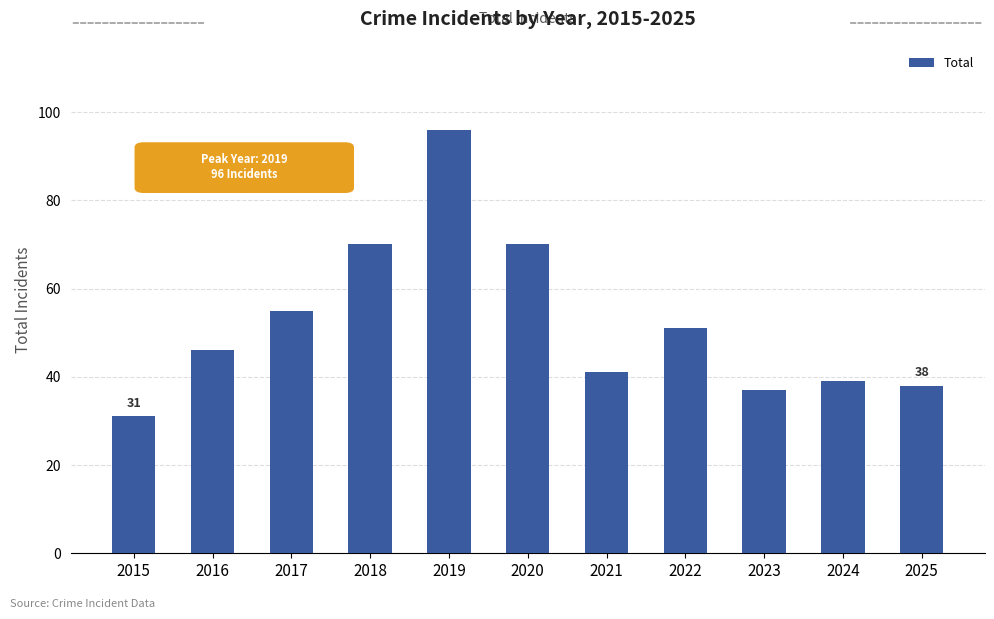

What is the value of the 1st bar from the left?

31